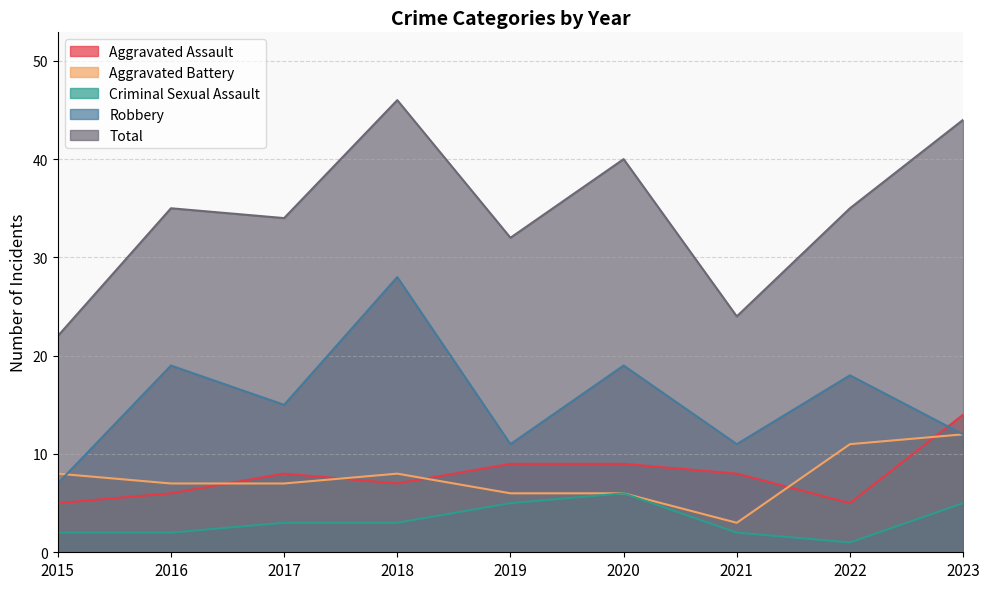

Does the chart have visible grid lines?

Yes